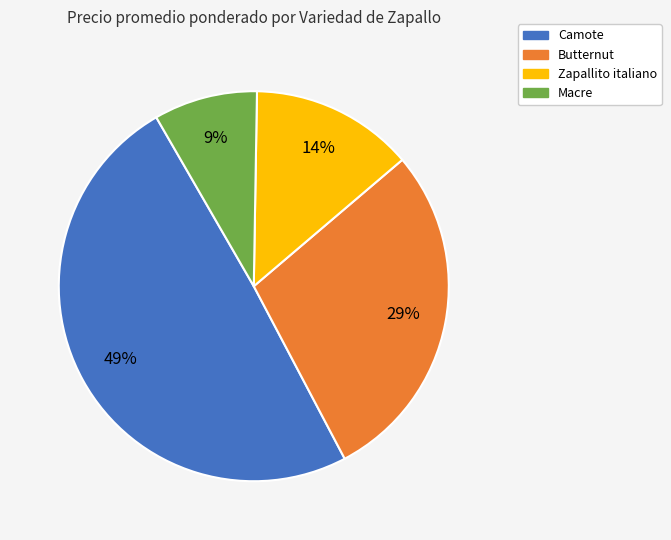

Is there a majority slice in this chart?

No